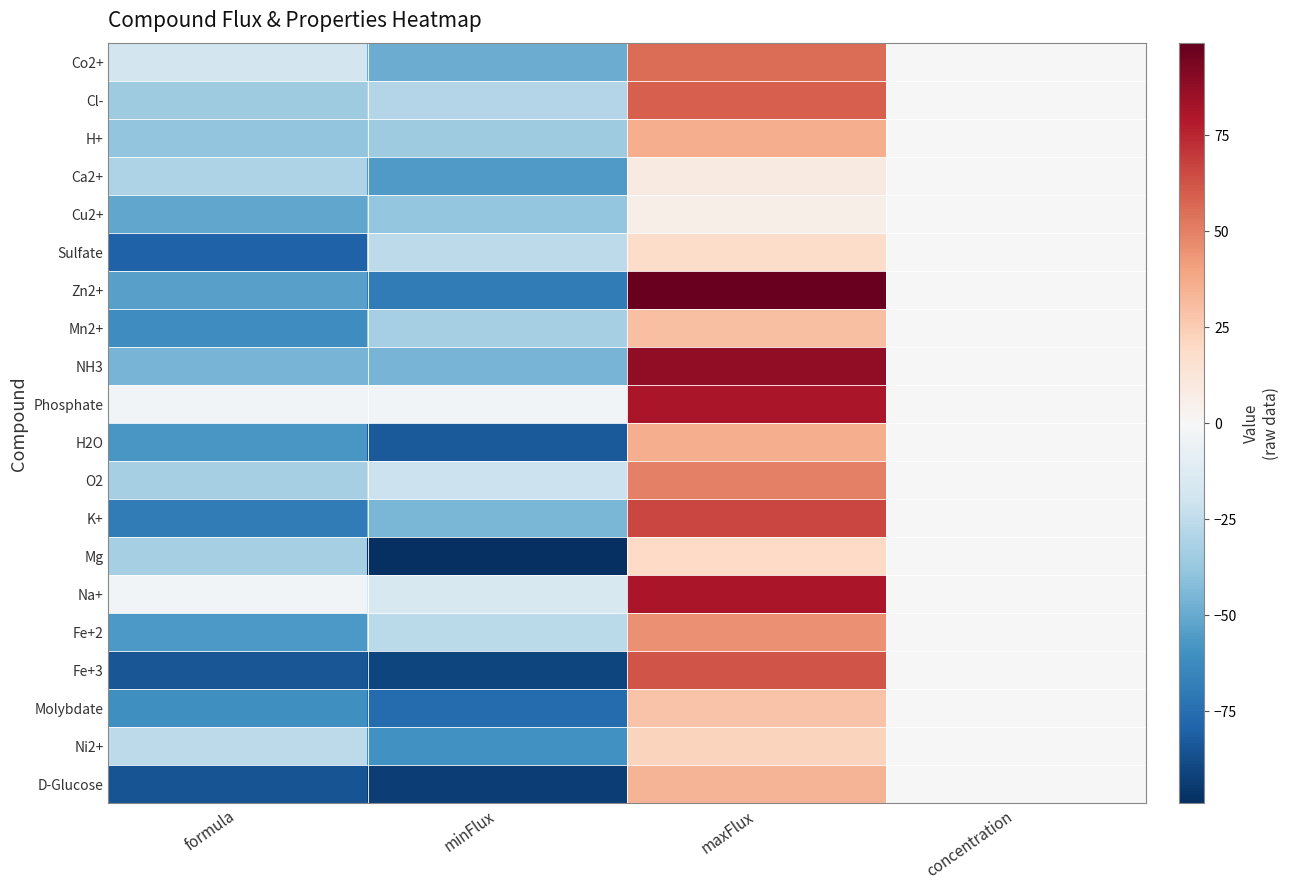

List the series in order of their peak value, lowest first.

Cu2+, Ca2+, Sulfate, Mg, Ni2+, Molybdate, Mn2+, D-Glucose, H+, H2O, Fe+2, O2, Co2+, Cl-, Fe+3, K+, Phosphate, Na+, NH3, Zn2+